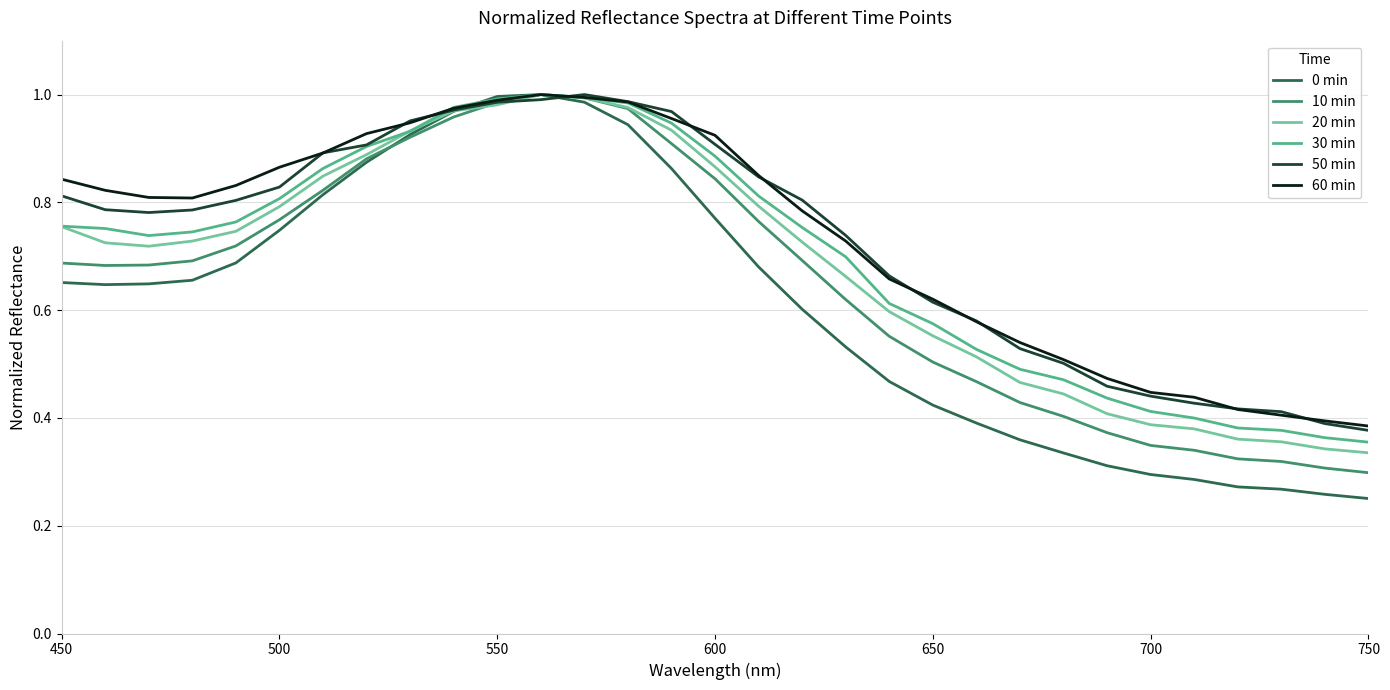

Does the chart have visible grid lines?

Yes